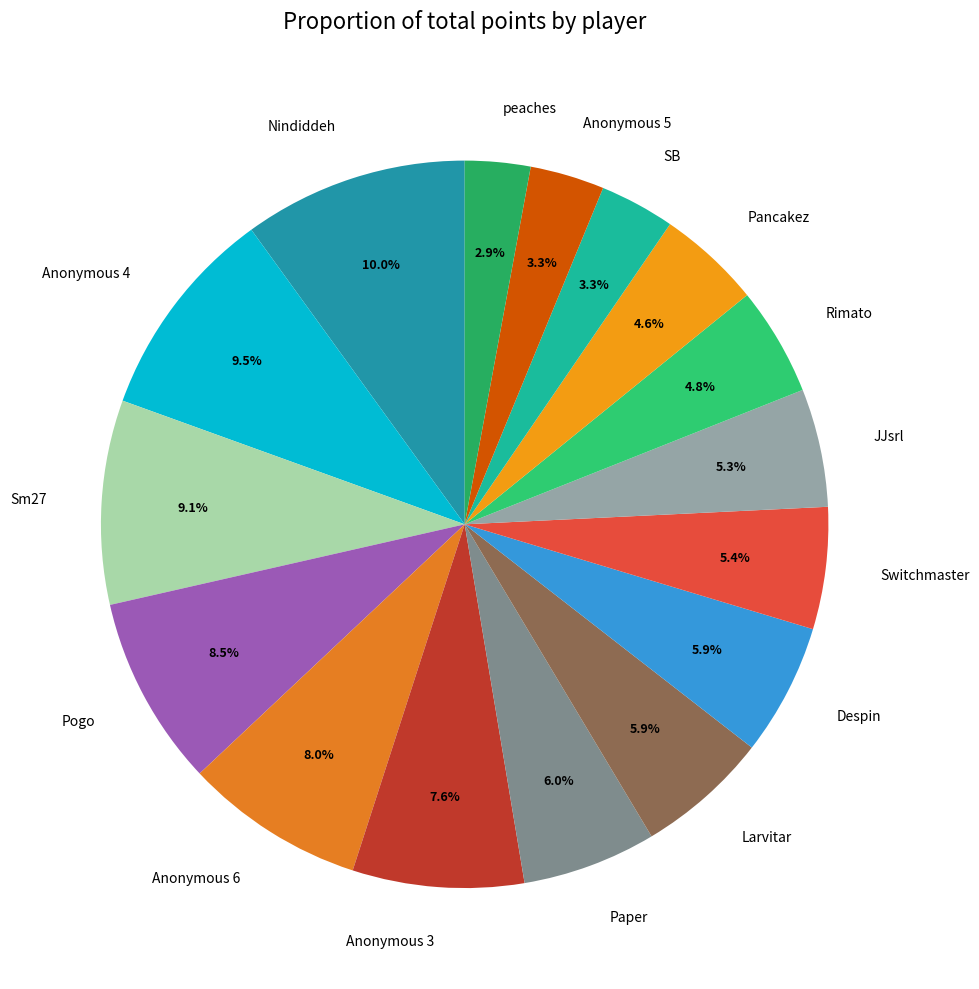

To the nearest percent, what percentage of the pie is Sm27?

9%